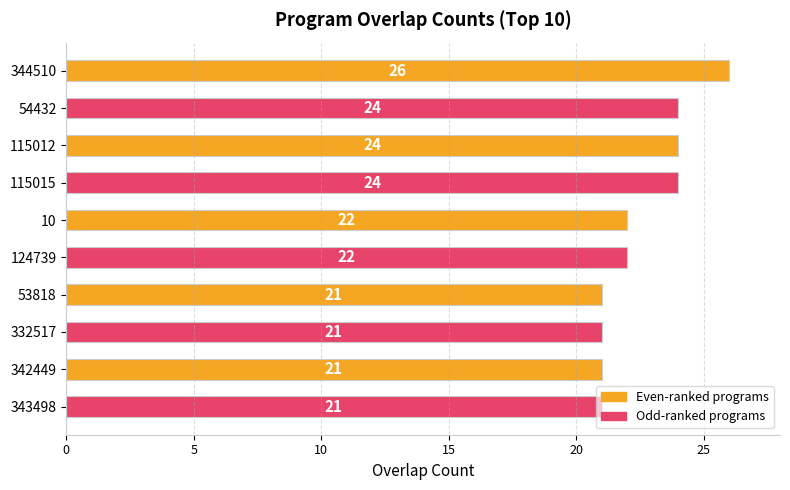

What is the label of the 6th bar from the bottom?

10